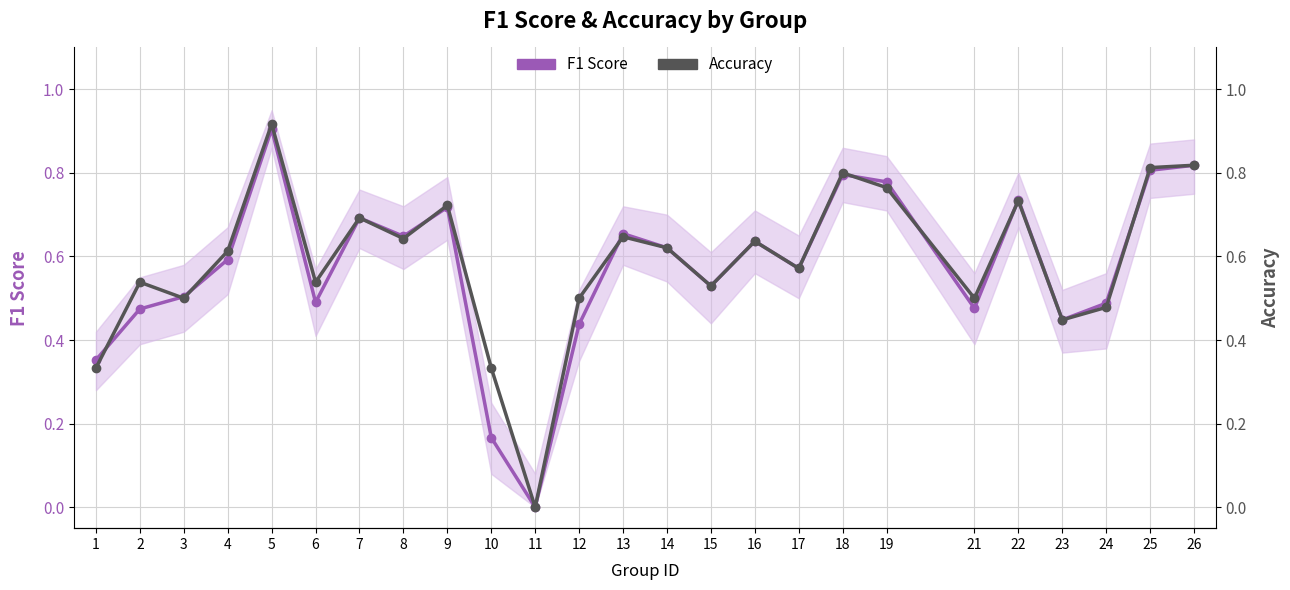

List the labels in order of Accuracy value, smallest first.

11, 1, 10, 23, 24, 3, 12, 21, 15, 2, 6, 17, 4, 14, 16, 8, 13, 7, 9, 22, 19, 18, 25, 26, 5